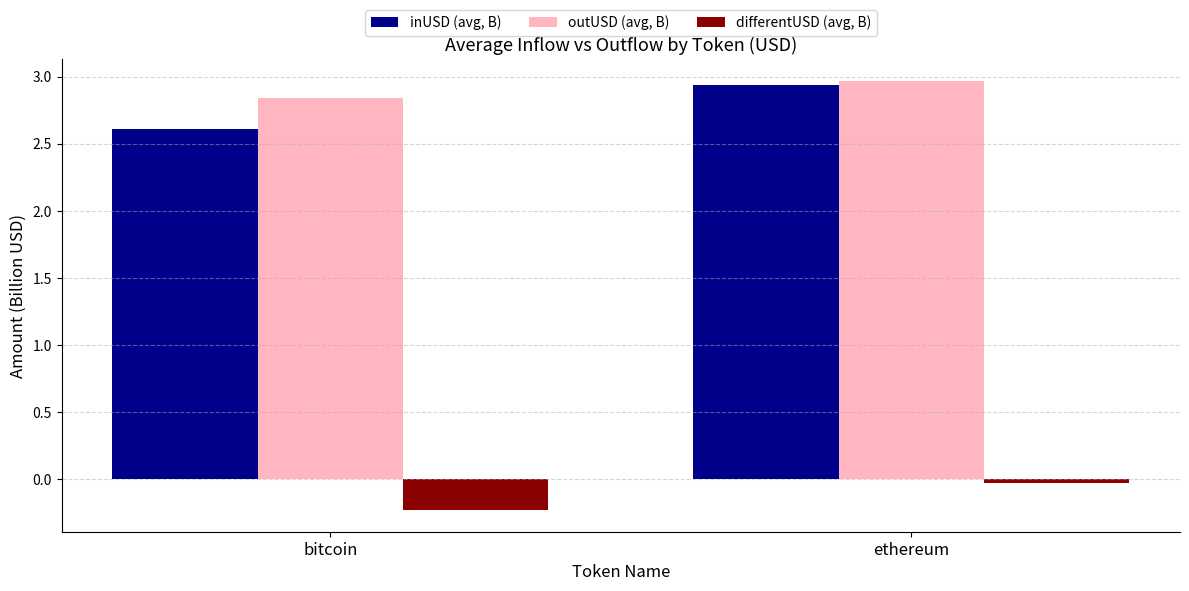

What is the label of the 1st bar from the right?

ethereum